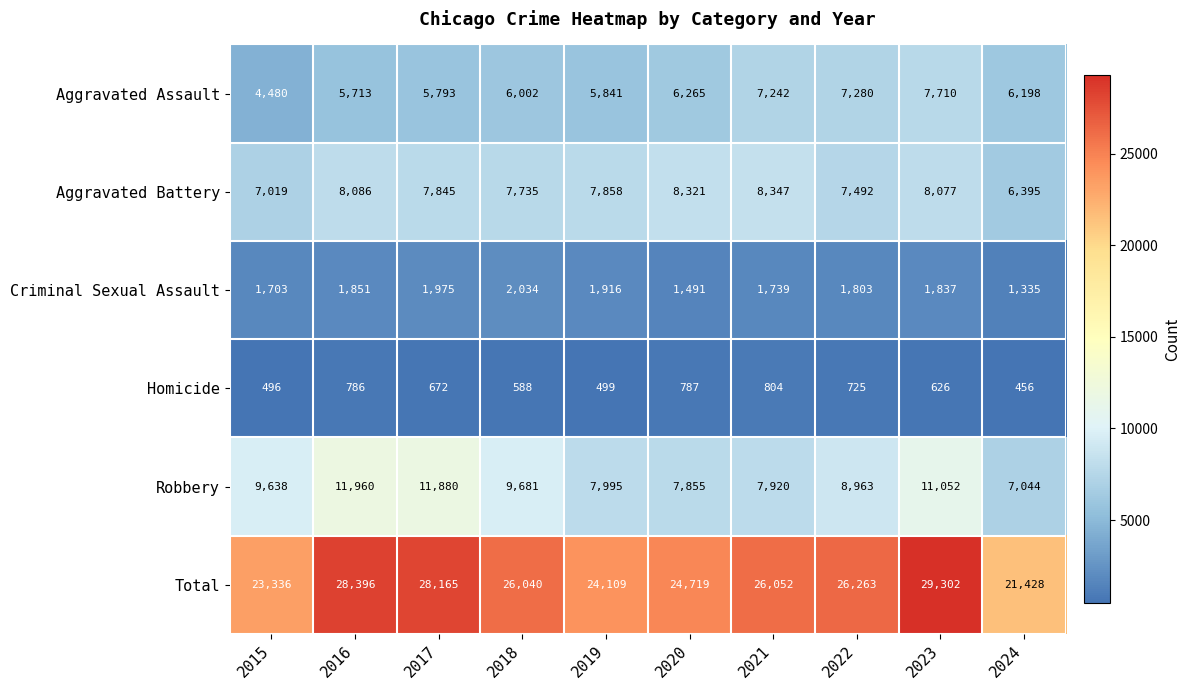

How many distinct data groups are displayed?

6